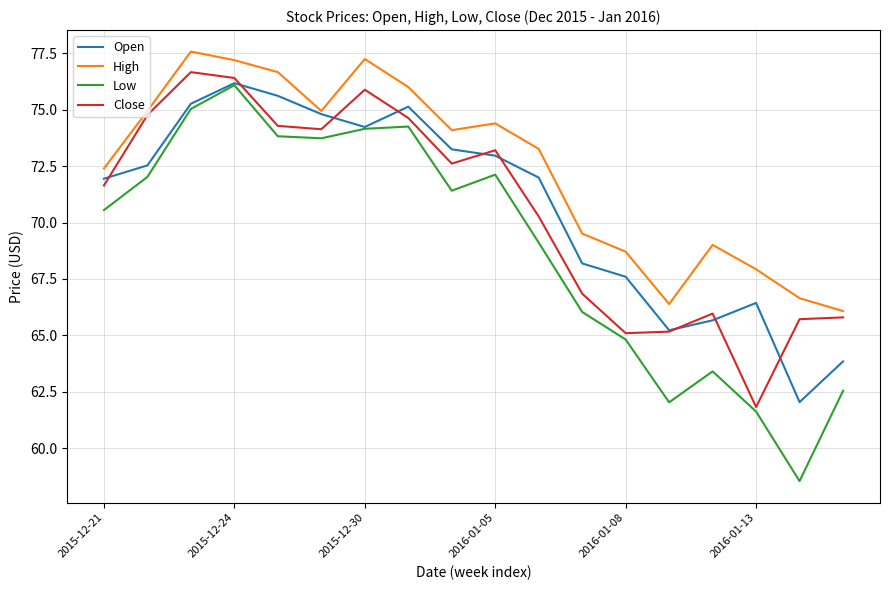

What is the smallest value displayed?

58.5